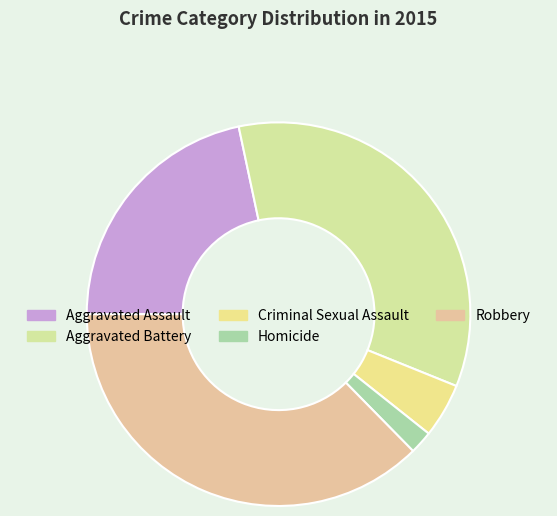

Is it true that Homicide is 11% of the pie?

False